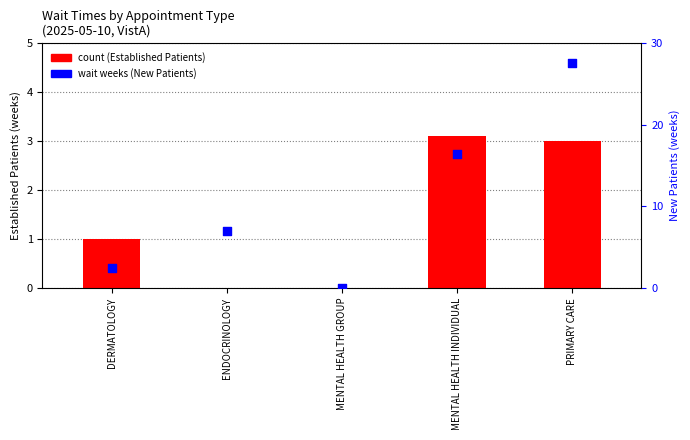

Which series has the largest Y range (max minus min)?

new patients wait (weeks)